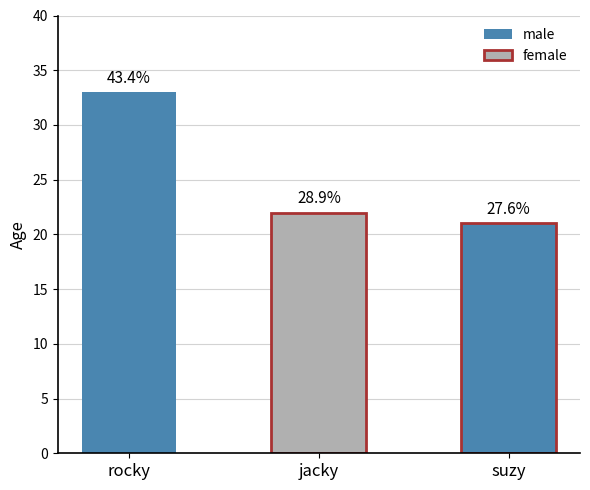

Are the bars horizontal?

No